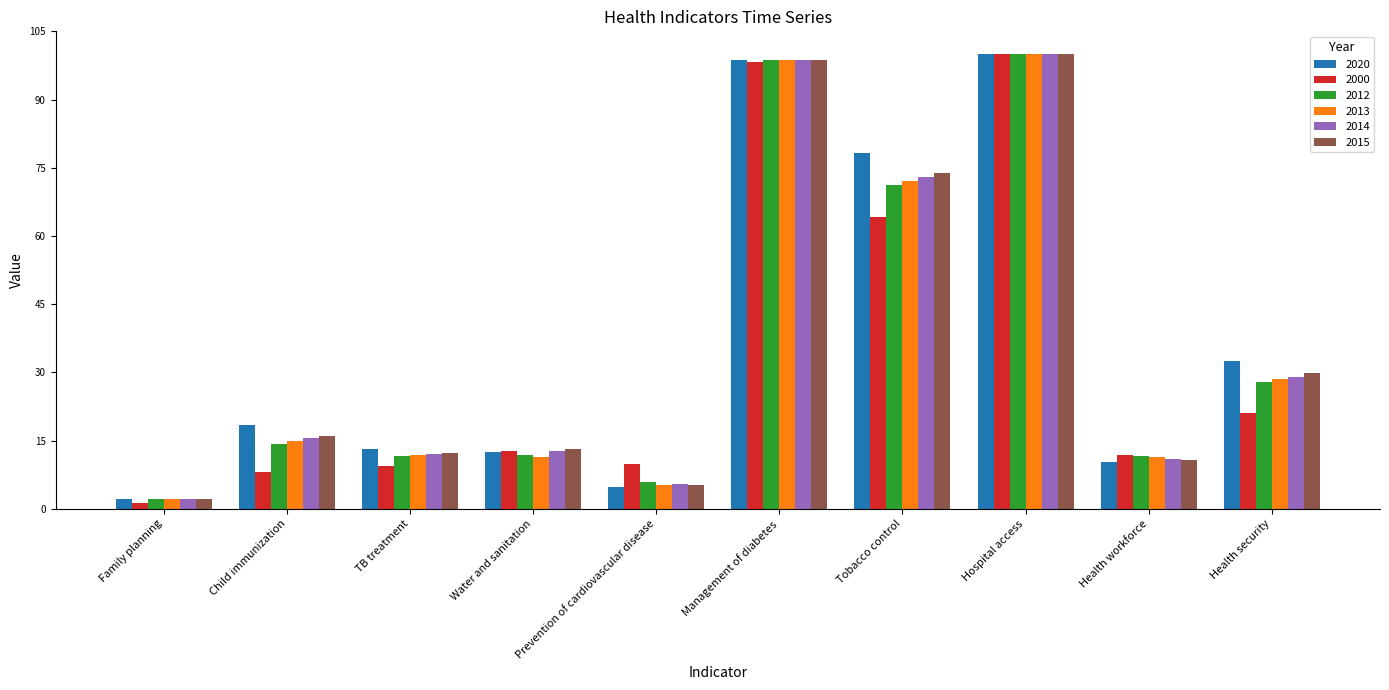

What is the sum of the 2012 values at Health security and Health workforce?

39.5